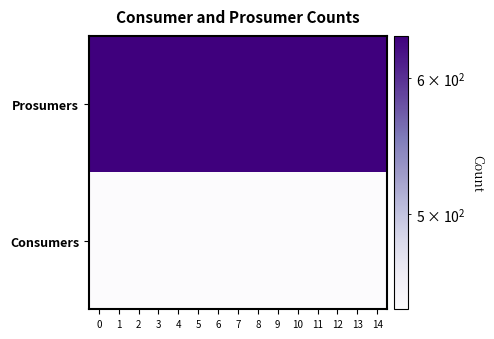

How many distinct data groups are displayed?

2